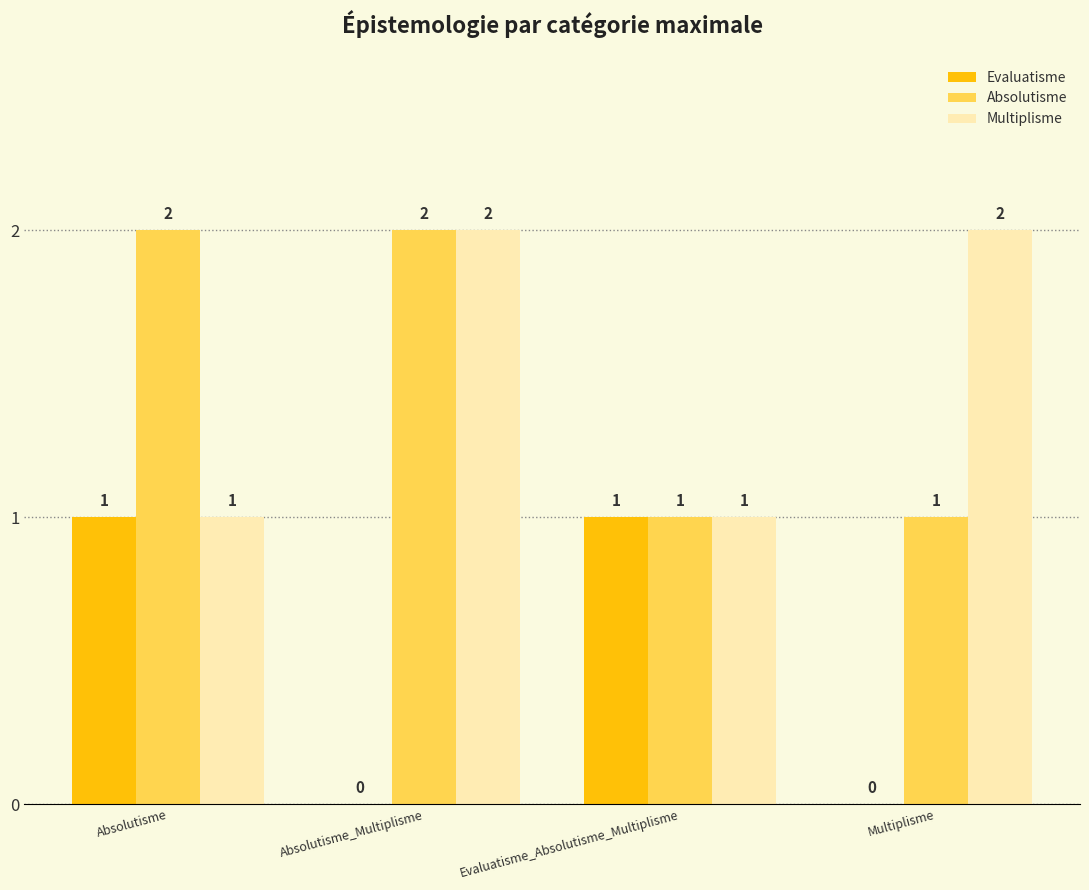

Reading left to right, what are all the values shown in this chart?

Evaluatisme: Absolutisme=1	Absolutisme_Multiplisme=0	Evaluatisme_Absolutisme_Multiplisme=1	Multiplisme=0
Absolutisme: Absolutisme=2	Absolutisme_Multiplisme=2	Evaluatisme_Absolutisme_Multiplisme=1	Multiplisme=1
Multiplisme: Absolutisme=1	Absolutisme_Multiplisme=2	Evaluatisme_Absolutisme_Multiplisme=1	Multiplisme=2